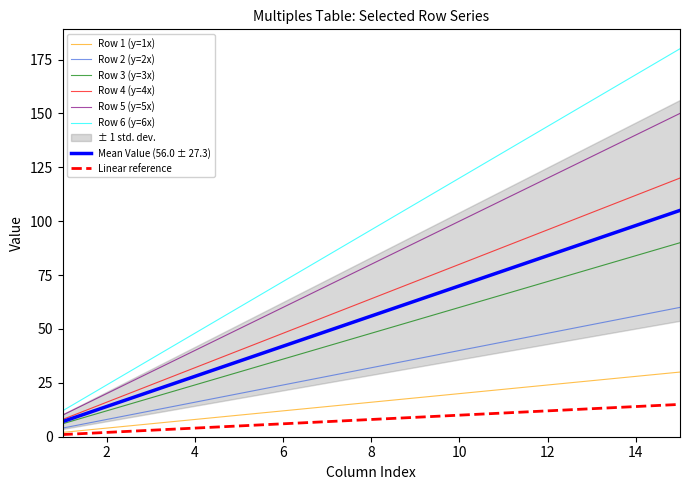

True or false: Row 3 (y=3x) and Row 1 (y=1x) cross at least once.

False